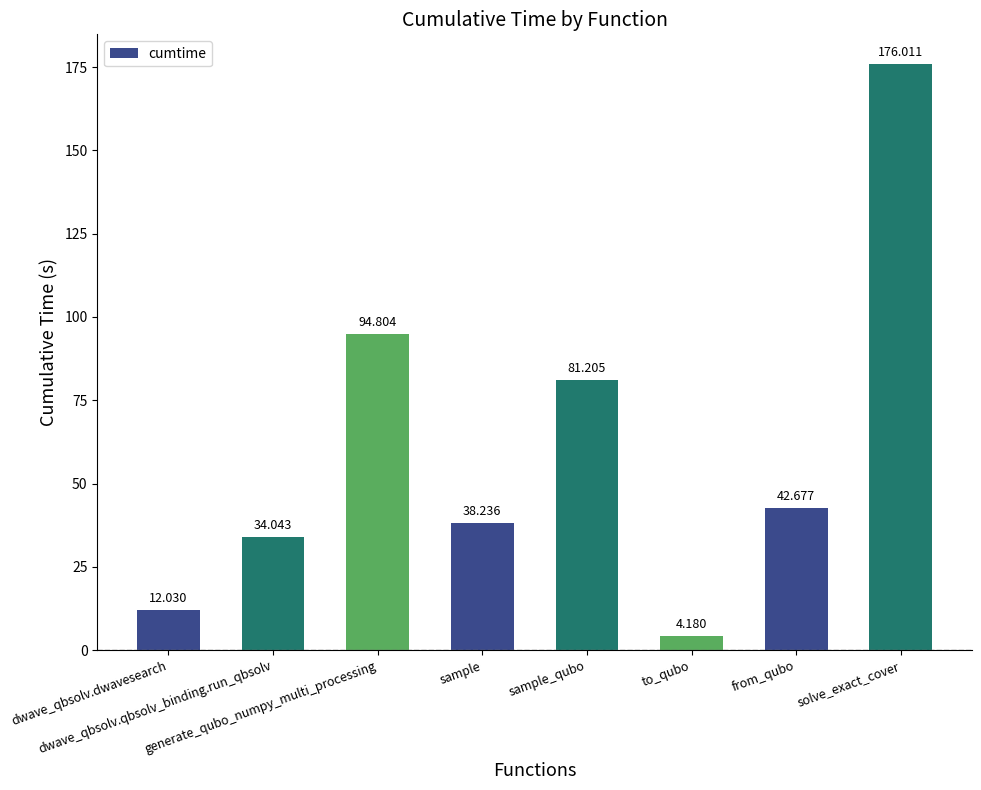

The value at sample_qubo is 81.2. True or false?

True